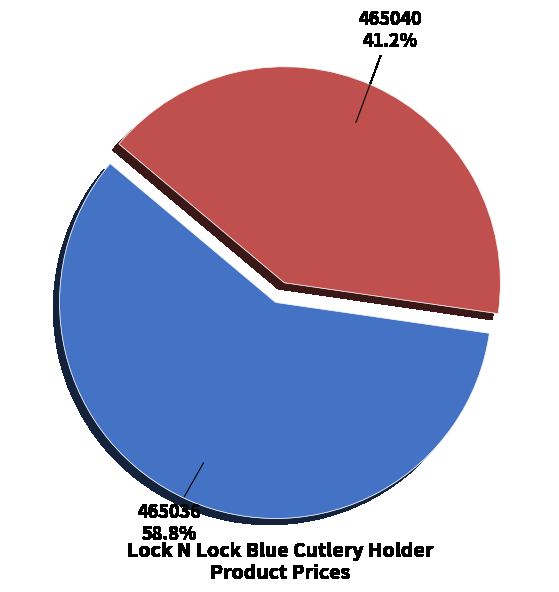

What is the total percentage of 465040 and 465036?

100.0%